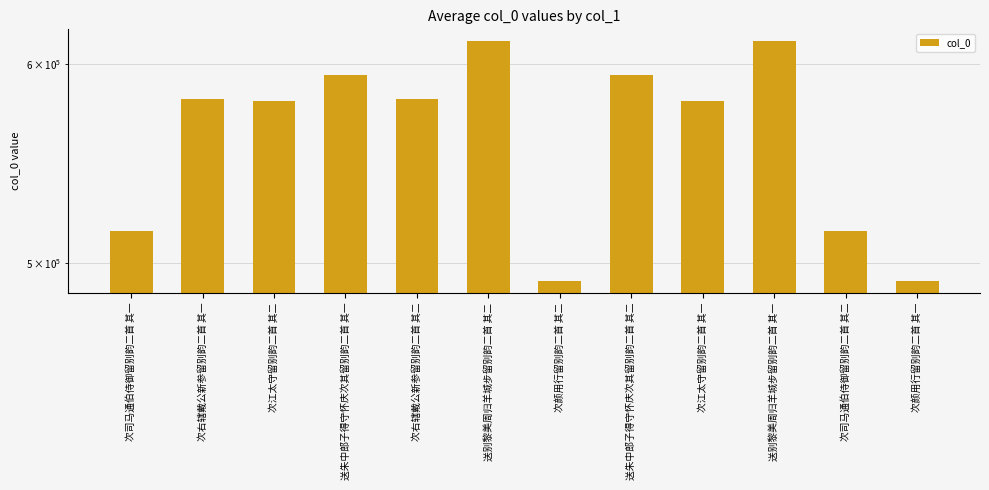

Are the bars grouped side by side (vs. stacked)?

No